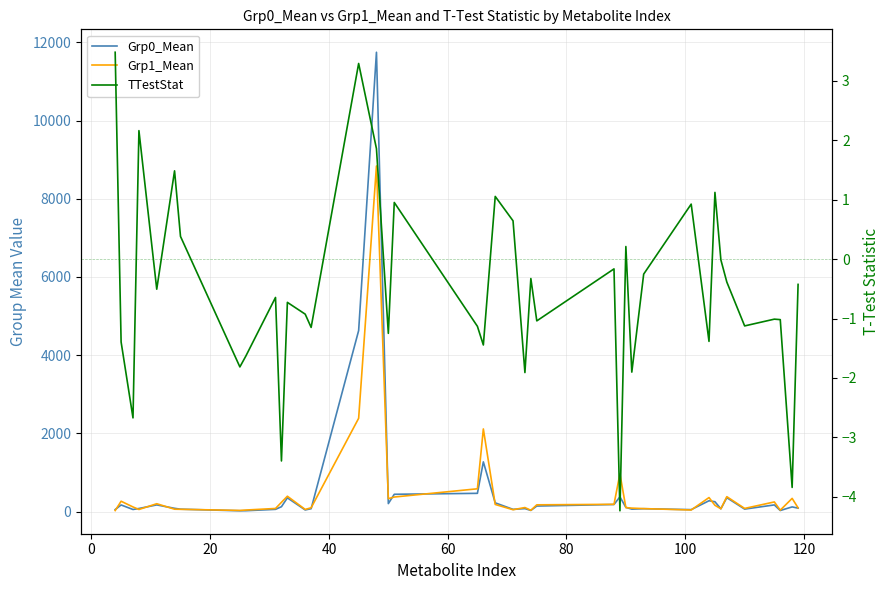

At how many categories does at least one series exceed 10686?

1